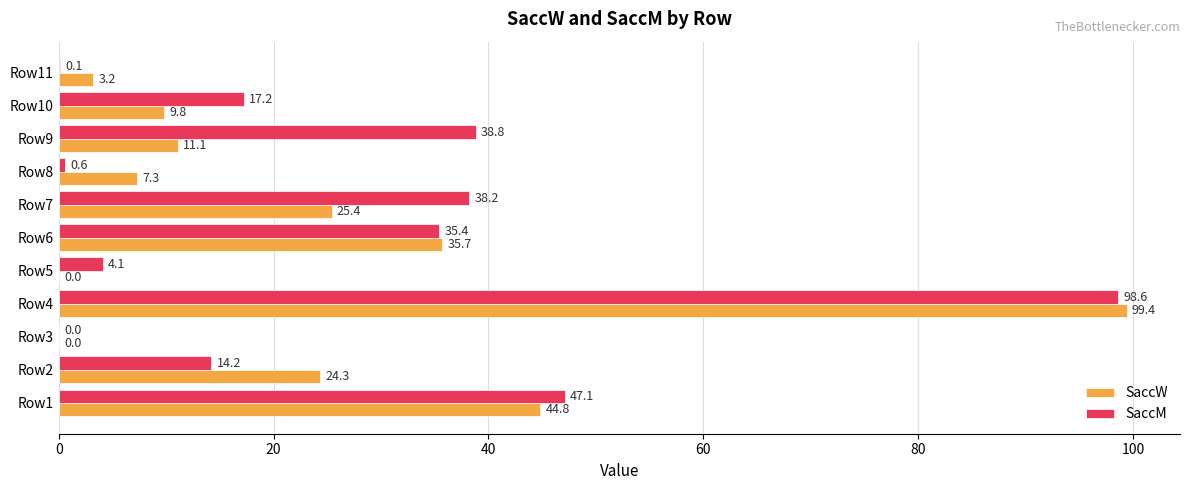

At which category does the chart reach its peak across all series?

Row4